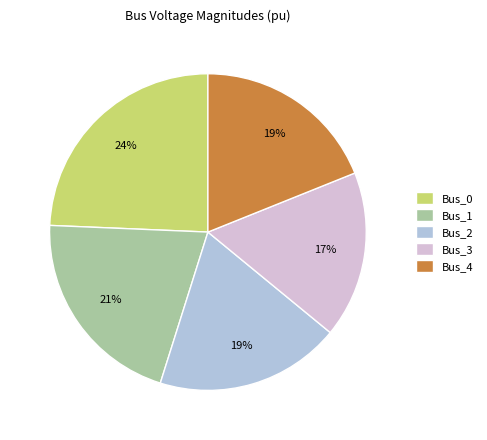

To the nearest percent, what is the combined percentage of Bus_1 and Bus_4?

40%